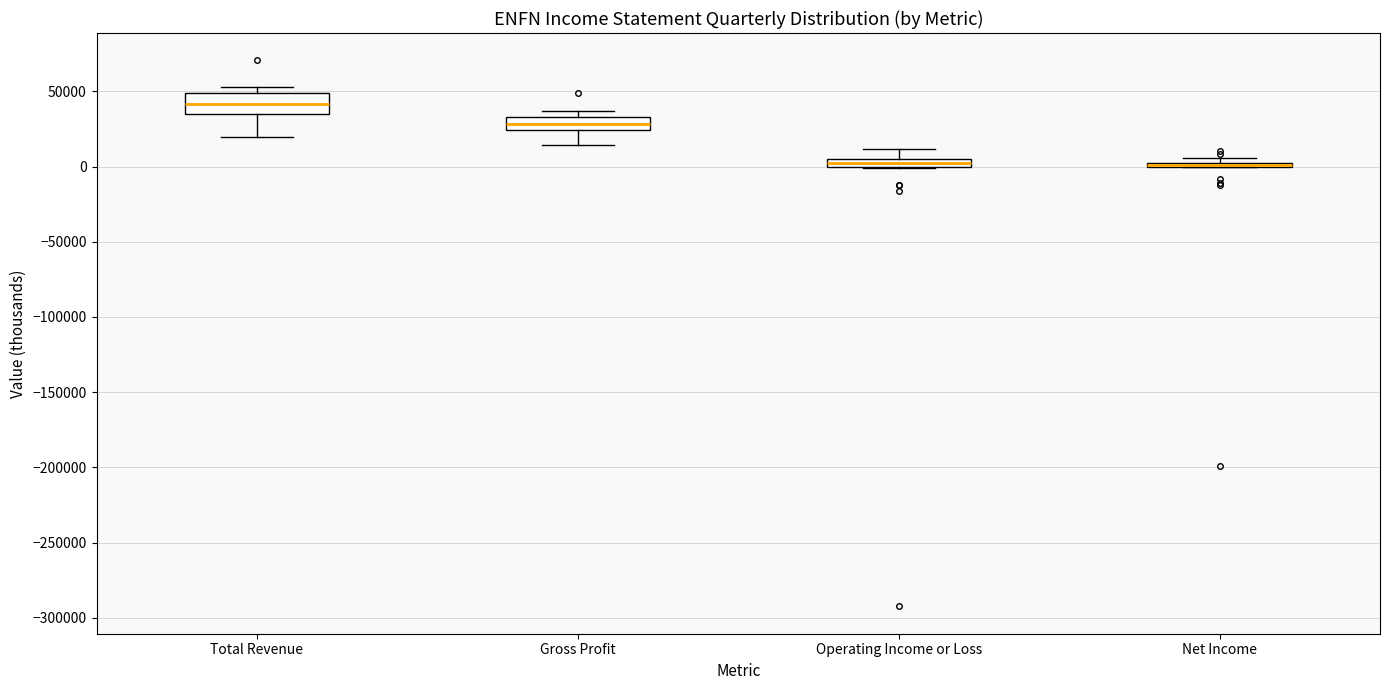

Where is the upper edge of the box for Net Income on the y-axis? The values are not printed on the chart, so give them approximately, as read against the axis.

5000